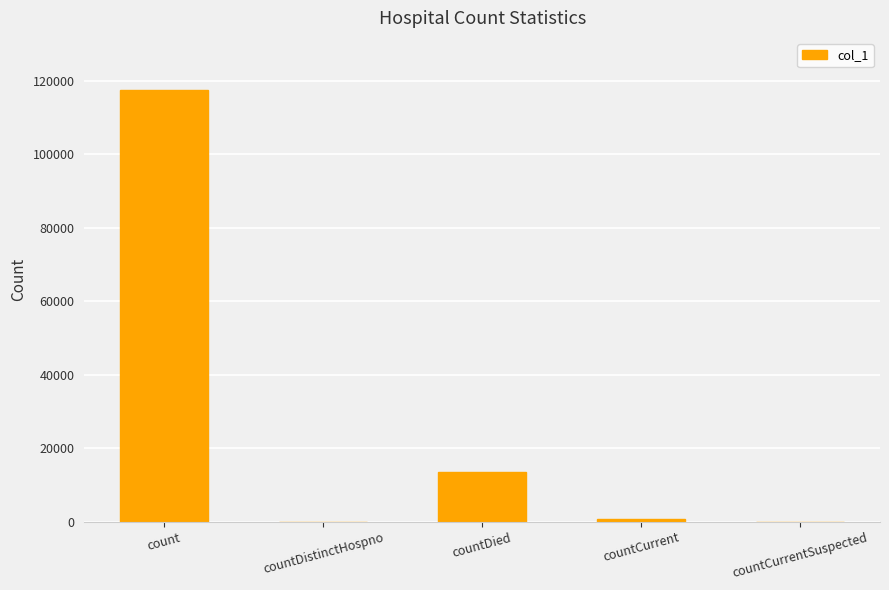

How many distinct data groups are displayed?

1